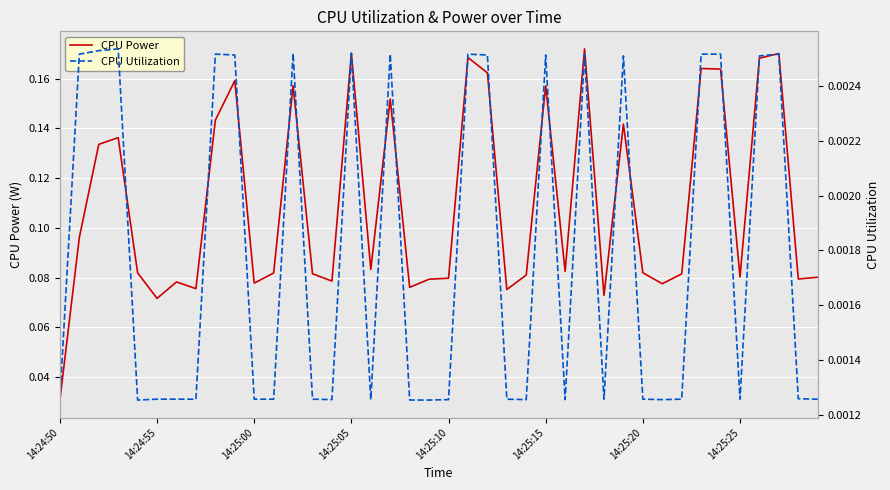

Rank the series by their maximum value, from highest to lowest.

CPU Power, CPU Utilization